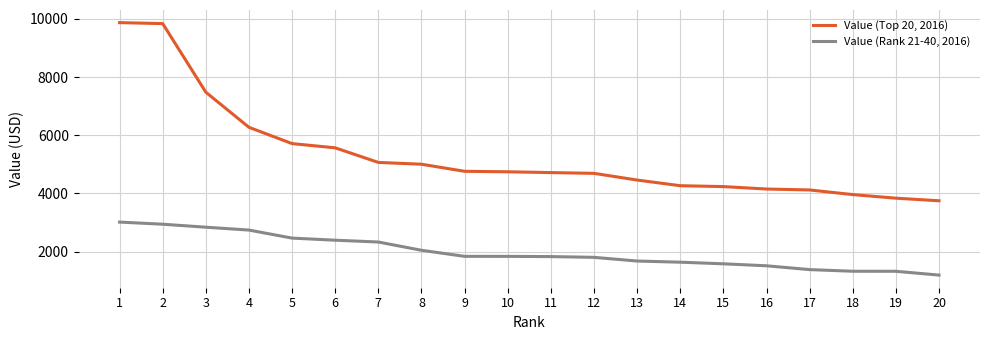

What are all the series names shown in the legend?

Value (Top 20, 2016), Value (Rank 21-40, 2016)